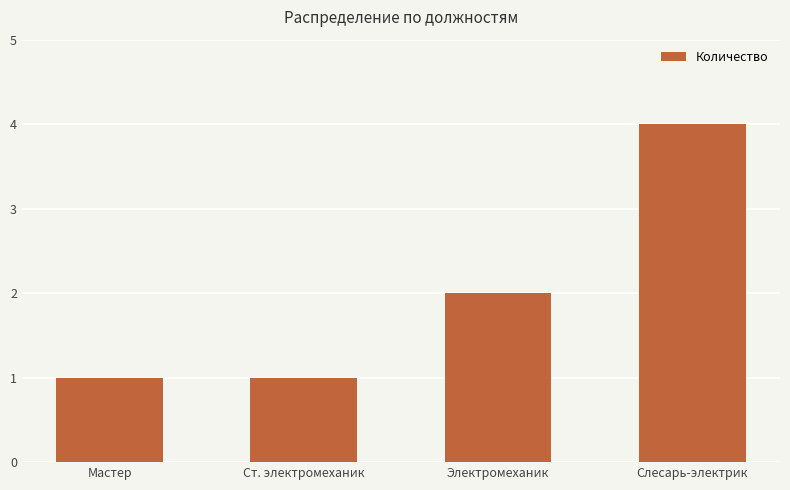

Count the number of data series in this chart.

1